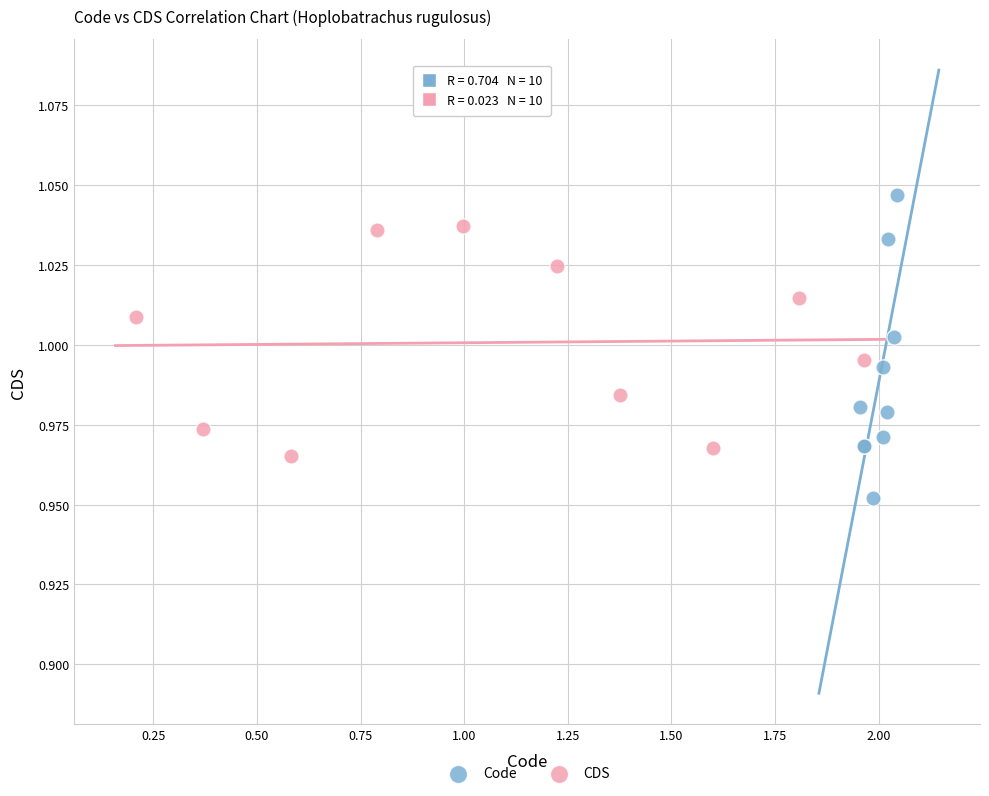

Which series reaches the maximum Y coordinate?

Code